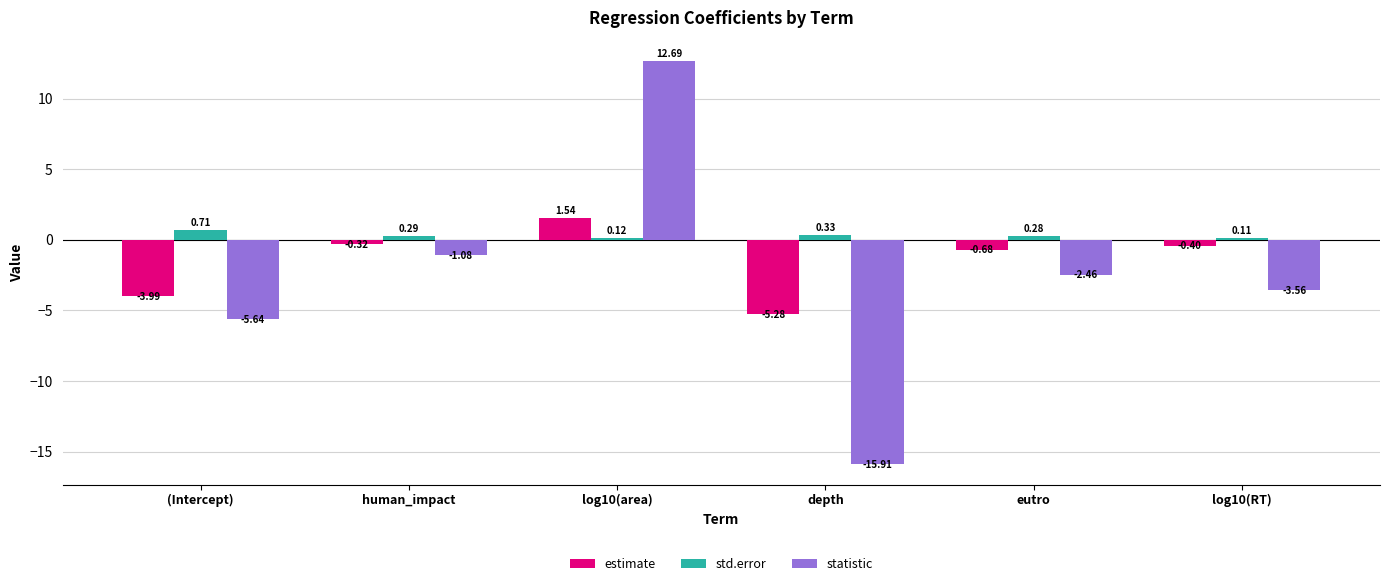

Where is estimate nearest to the value -1?

eutro